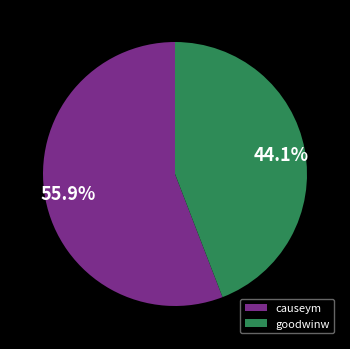

Does goodwinw represent more than half of the total?

No